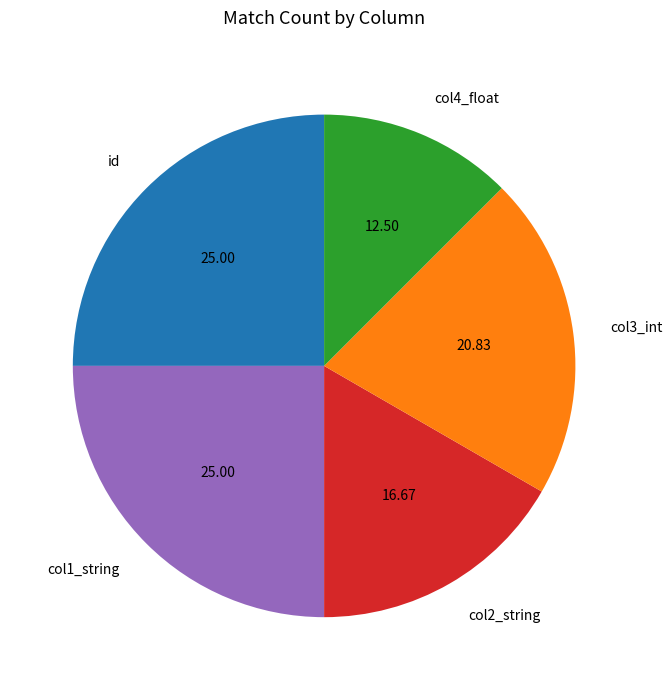

Count the number of slices in the pie.

5